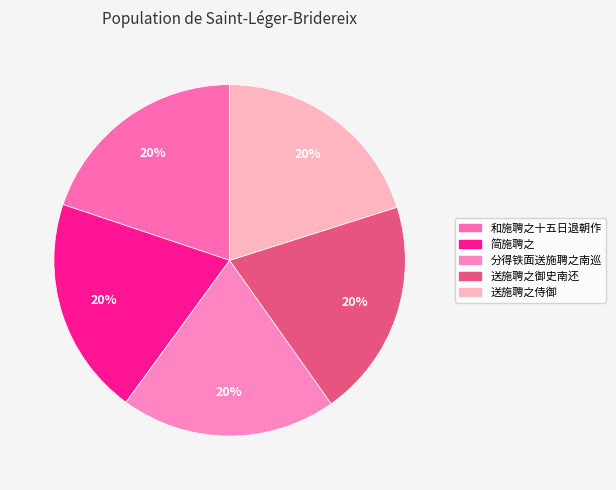

Approximately how many times larger is the value at 和施聘之十五日退朝作 compared to 分得铁面送施聘之南巡?

1.0